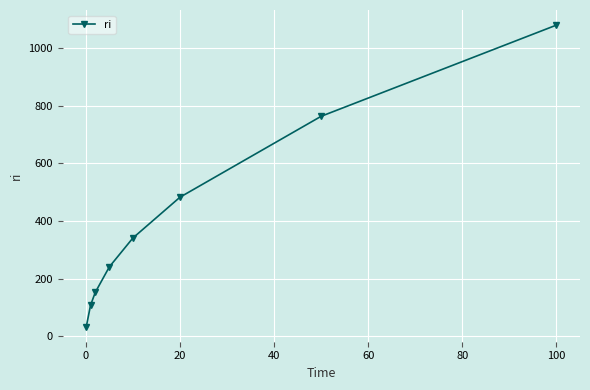

What is the minimum value shown in the chart?

34.1